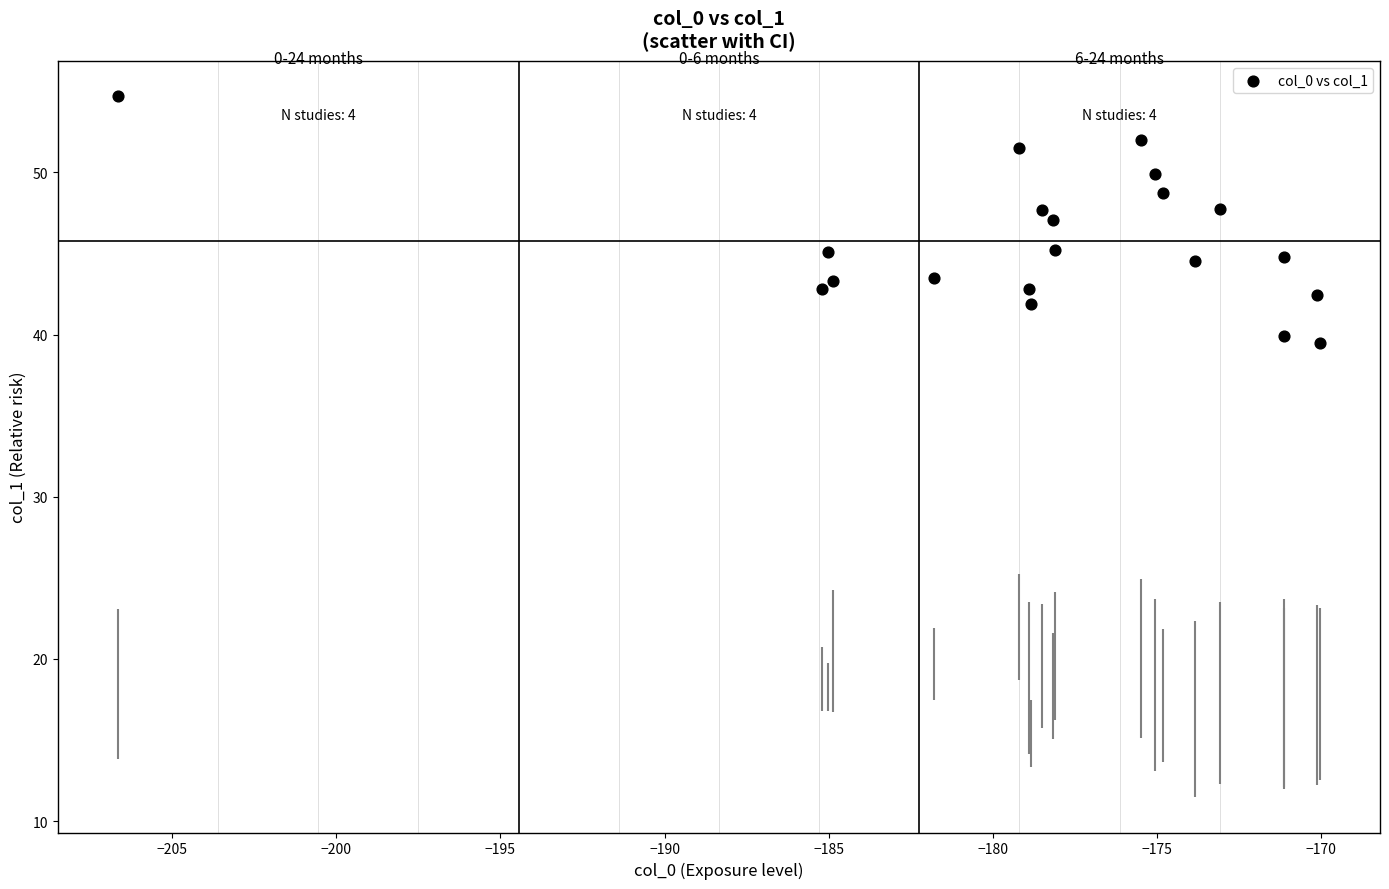

What is the range of Y values (max minus min)?

15.2